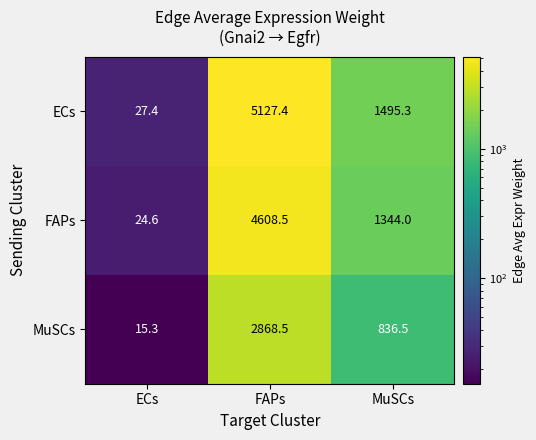

Reading right to left, list all the values displayed in this chart.

ECs: 1495.3	5127.4	27.4
FAPs: 1344.0	4608.5	24.6
MuSCs: 836.5	2868.5	15.3